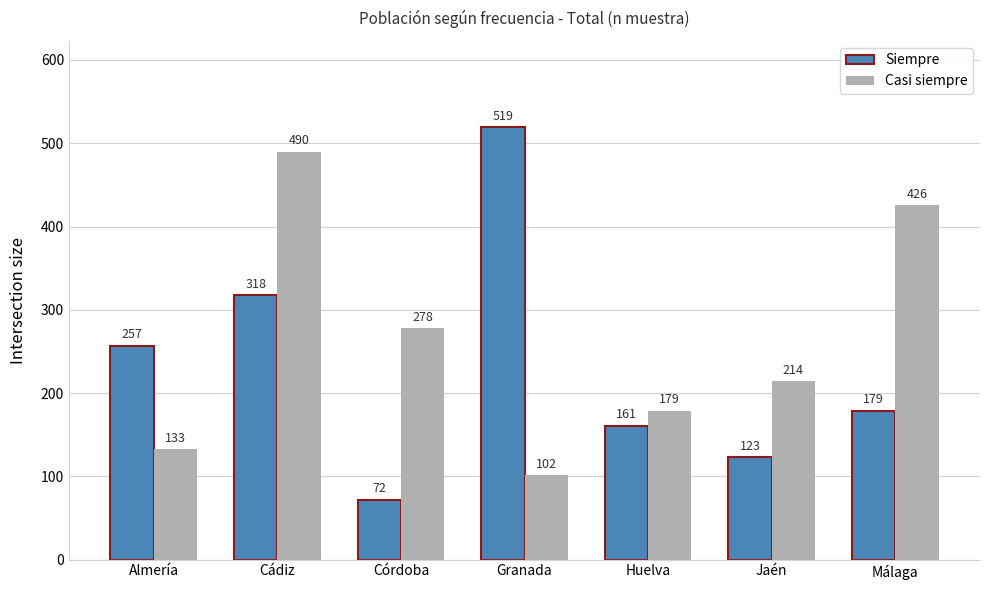

How many distinct data groups are displayed?

2